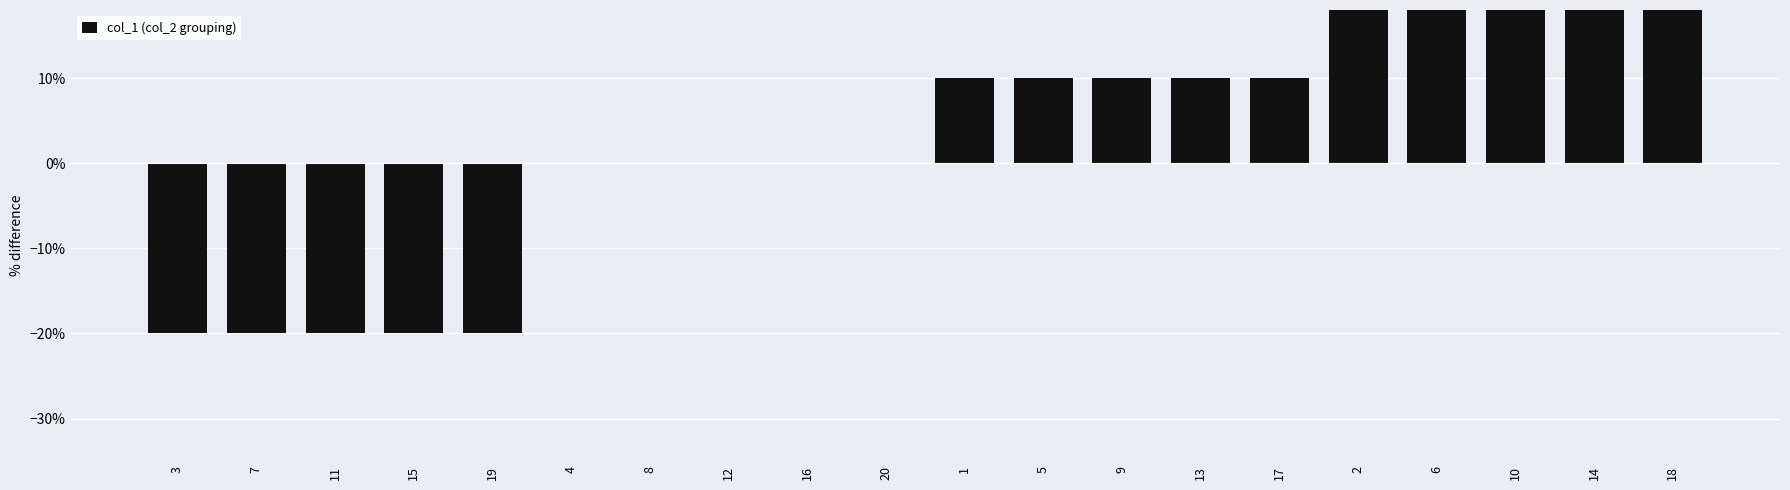

How many data points are less than 0?

5